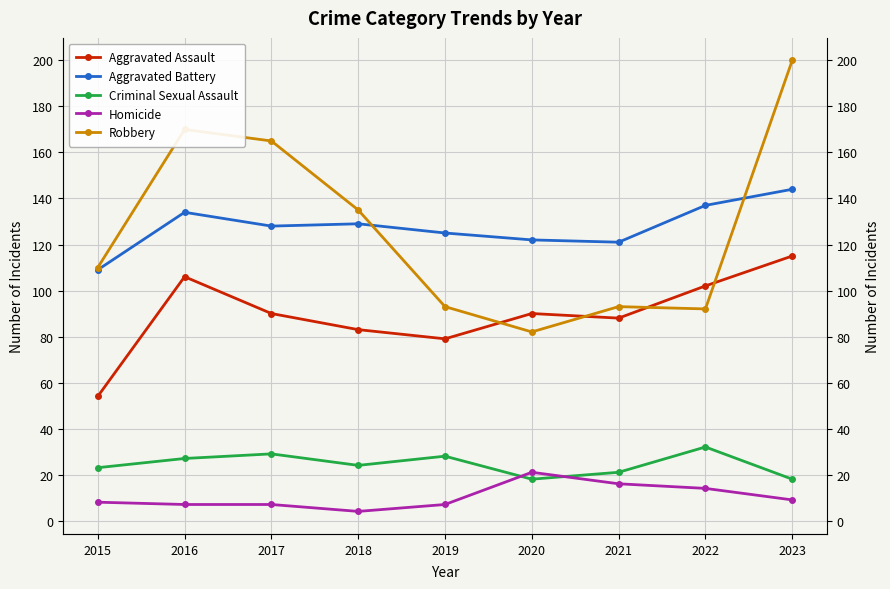

What is the sum of all Aggravated Assault values?

807